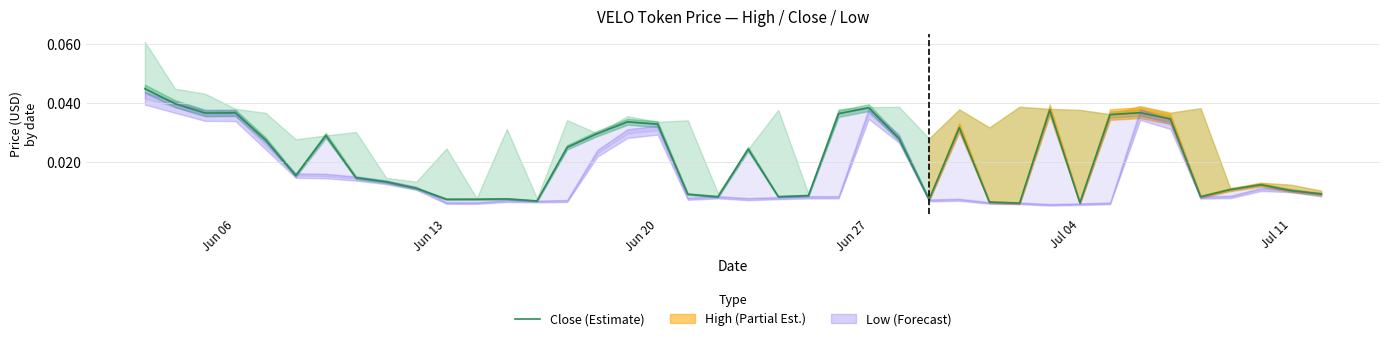

The chart shows a value of 0.0 at Jun 06. True or false?

False